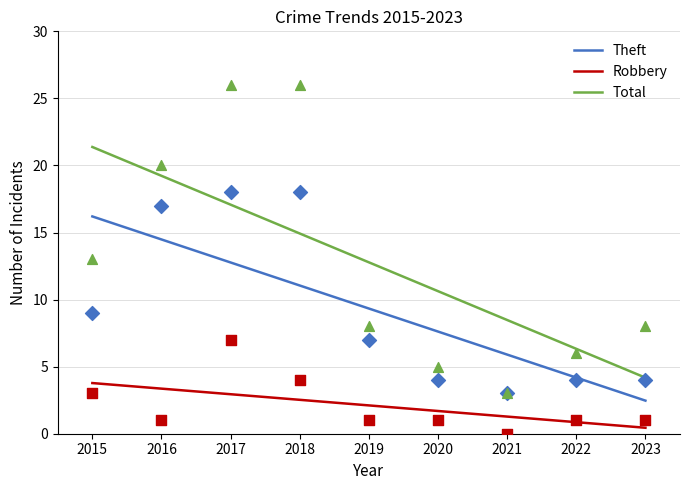

Which series contains the lowest Y value?

Robbery